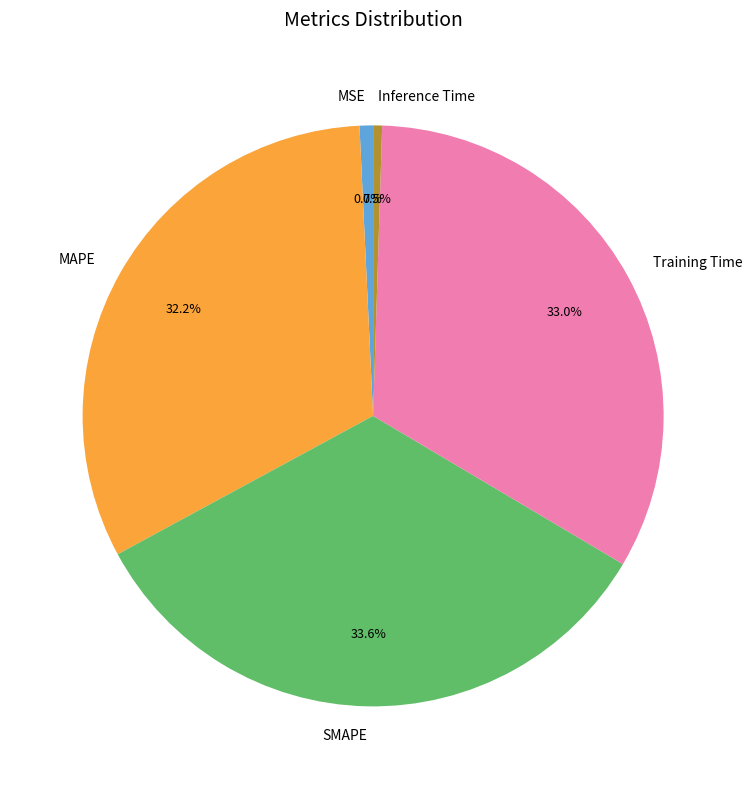

Is it true that MSE is 9% of the pie?

False